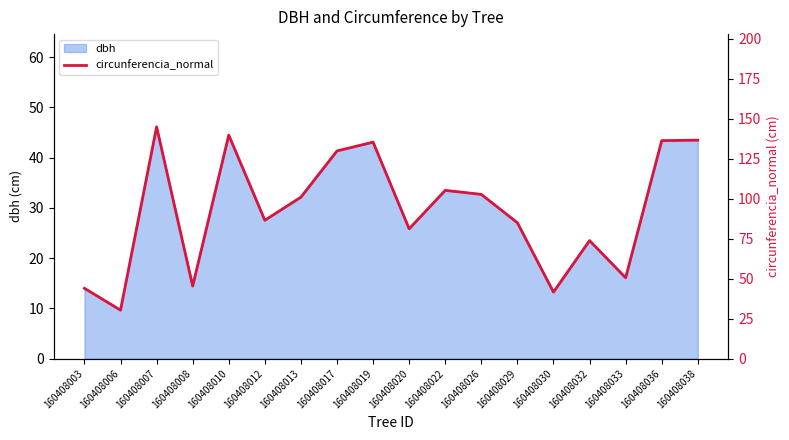

What is the value of the 17th point from the left?

136.3